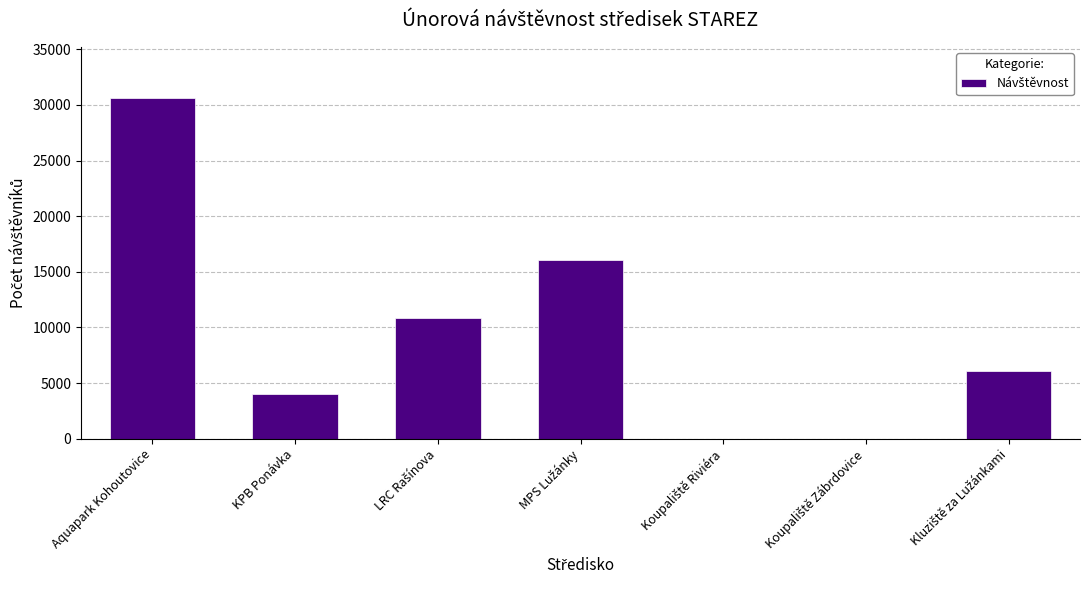

What is the maximum value shown in the chart?

30624